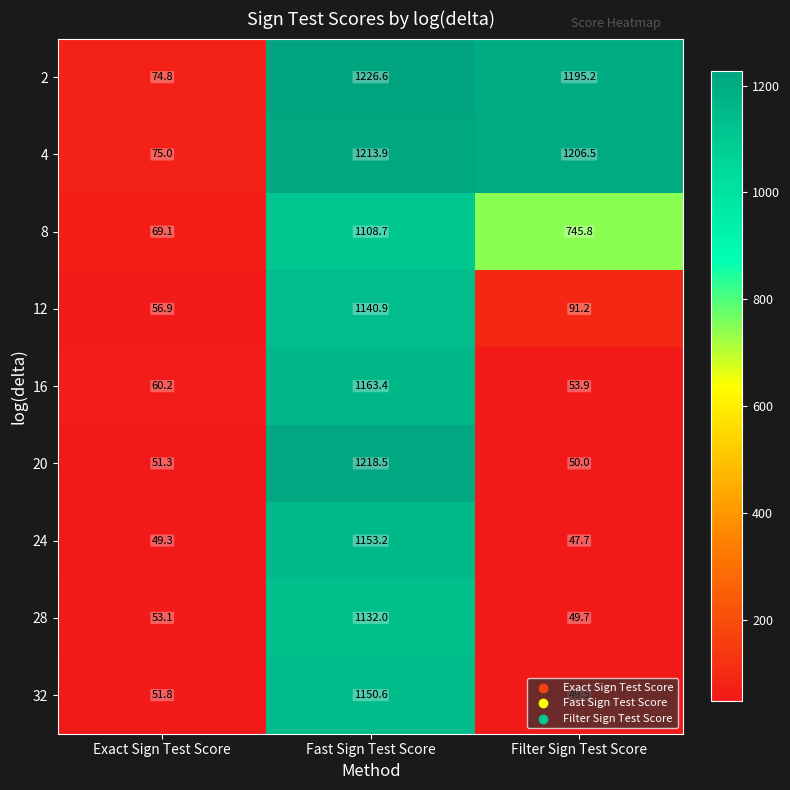

What is the greatest value displayed?

1226.6